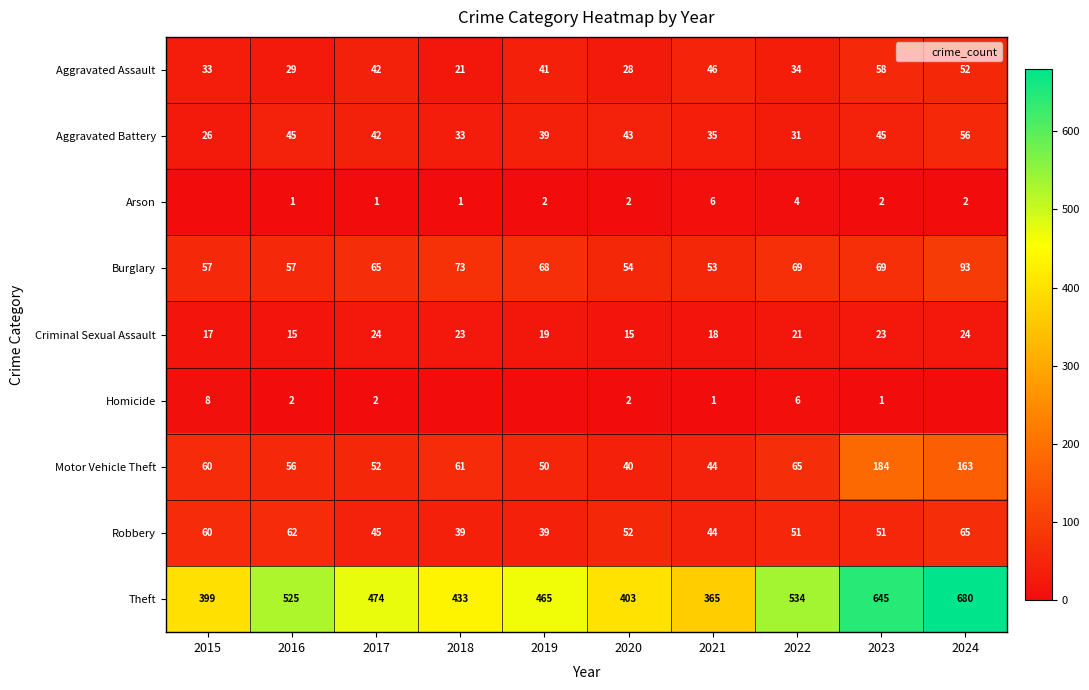

At 2020, list the series in order from largest to smallest.

Theft, Burglary, Robbery, Aggravated Battery, Motor Vehicle Theft, Aggravated Assault, Criminal Sexual Assault, Arson, Homicide